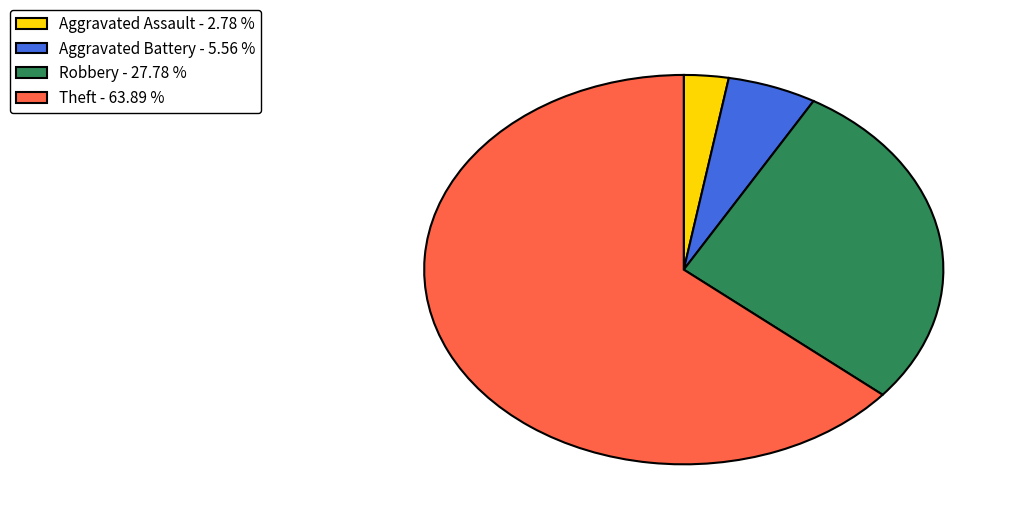

Count the number of slices in the pie.

4